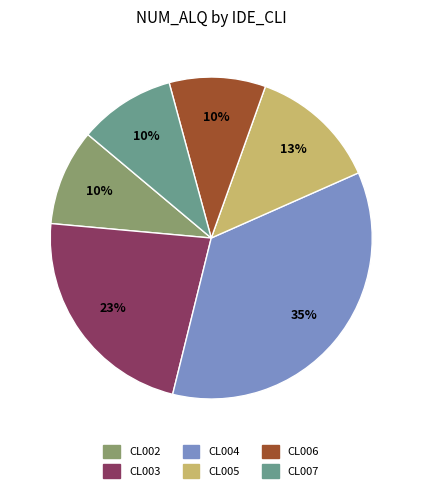

To the nearest percent, what is the average slice percentage?

17%